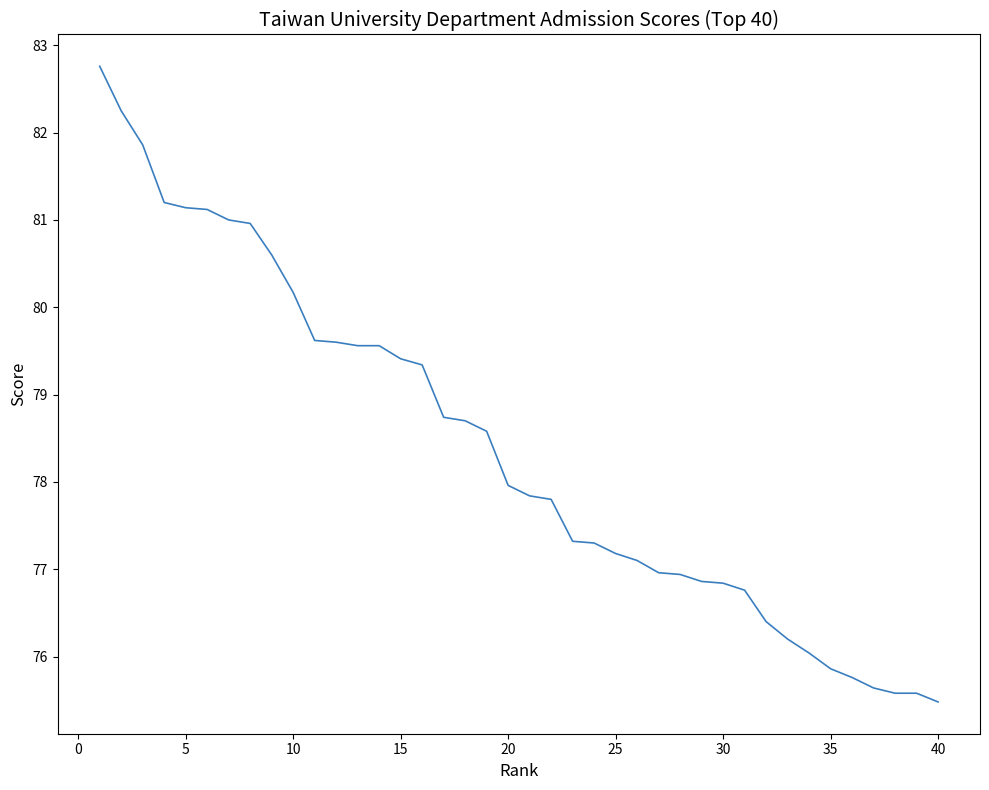

What is the maximum value shown in the chart?

82.8